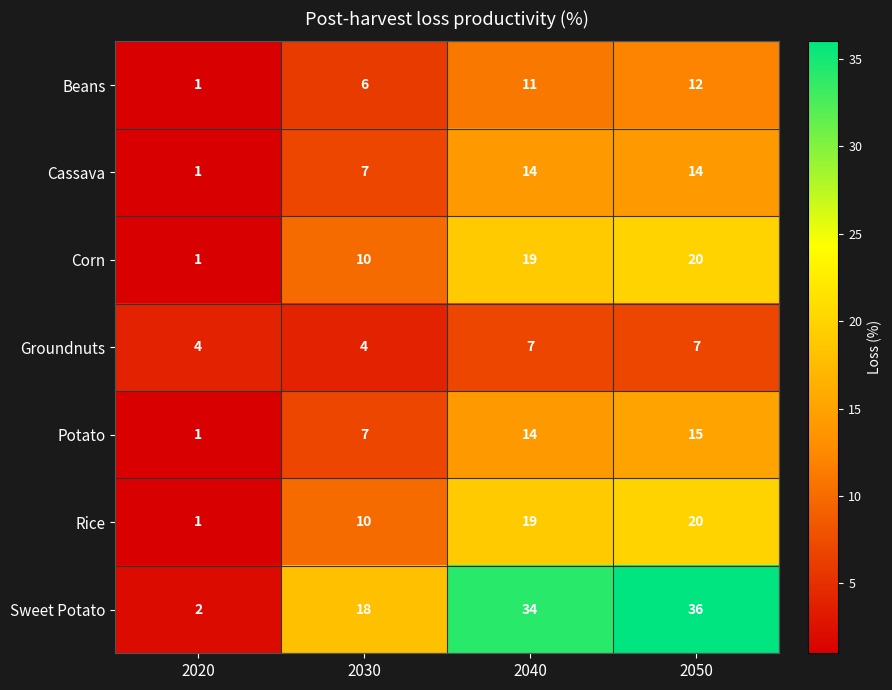

What is the difference between the Potato values at 2050 and 2030?

8